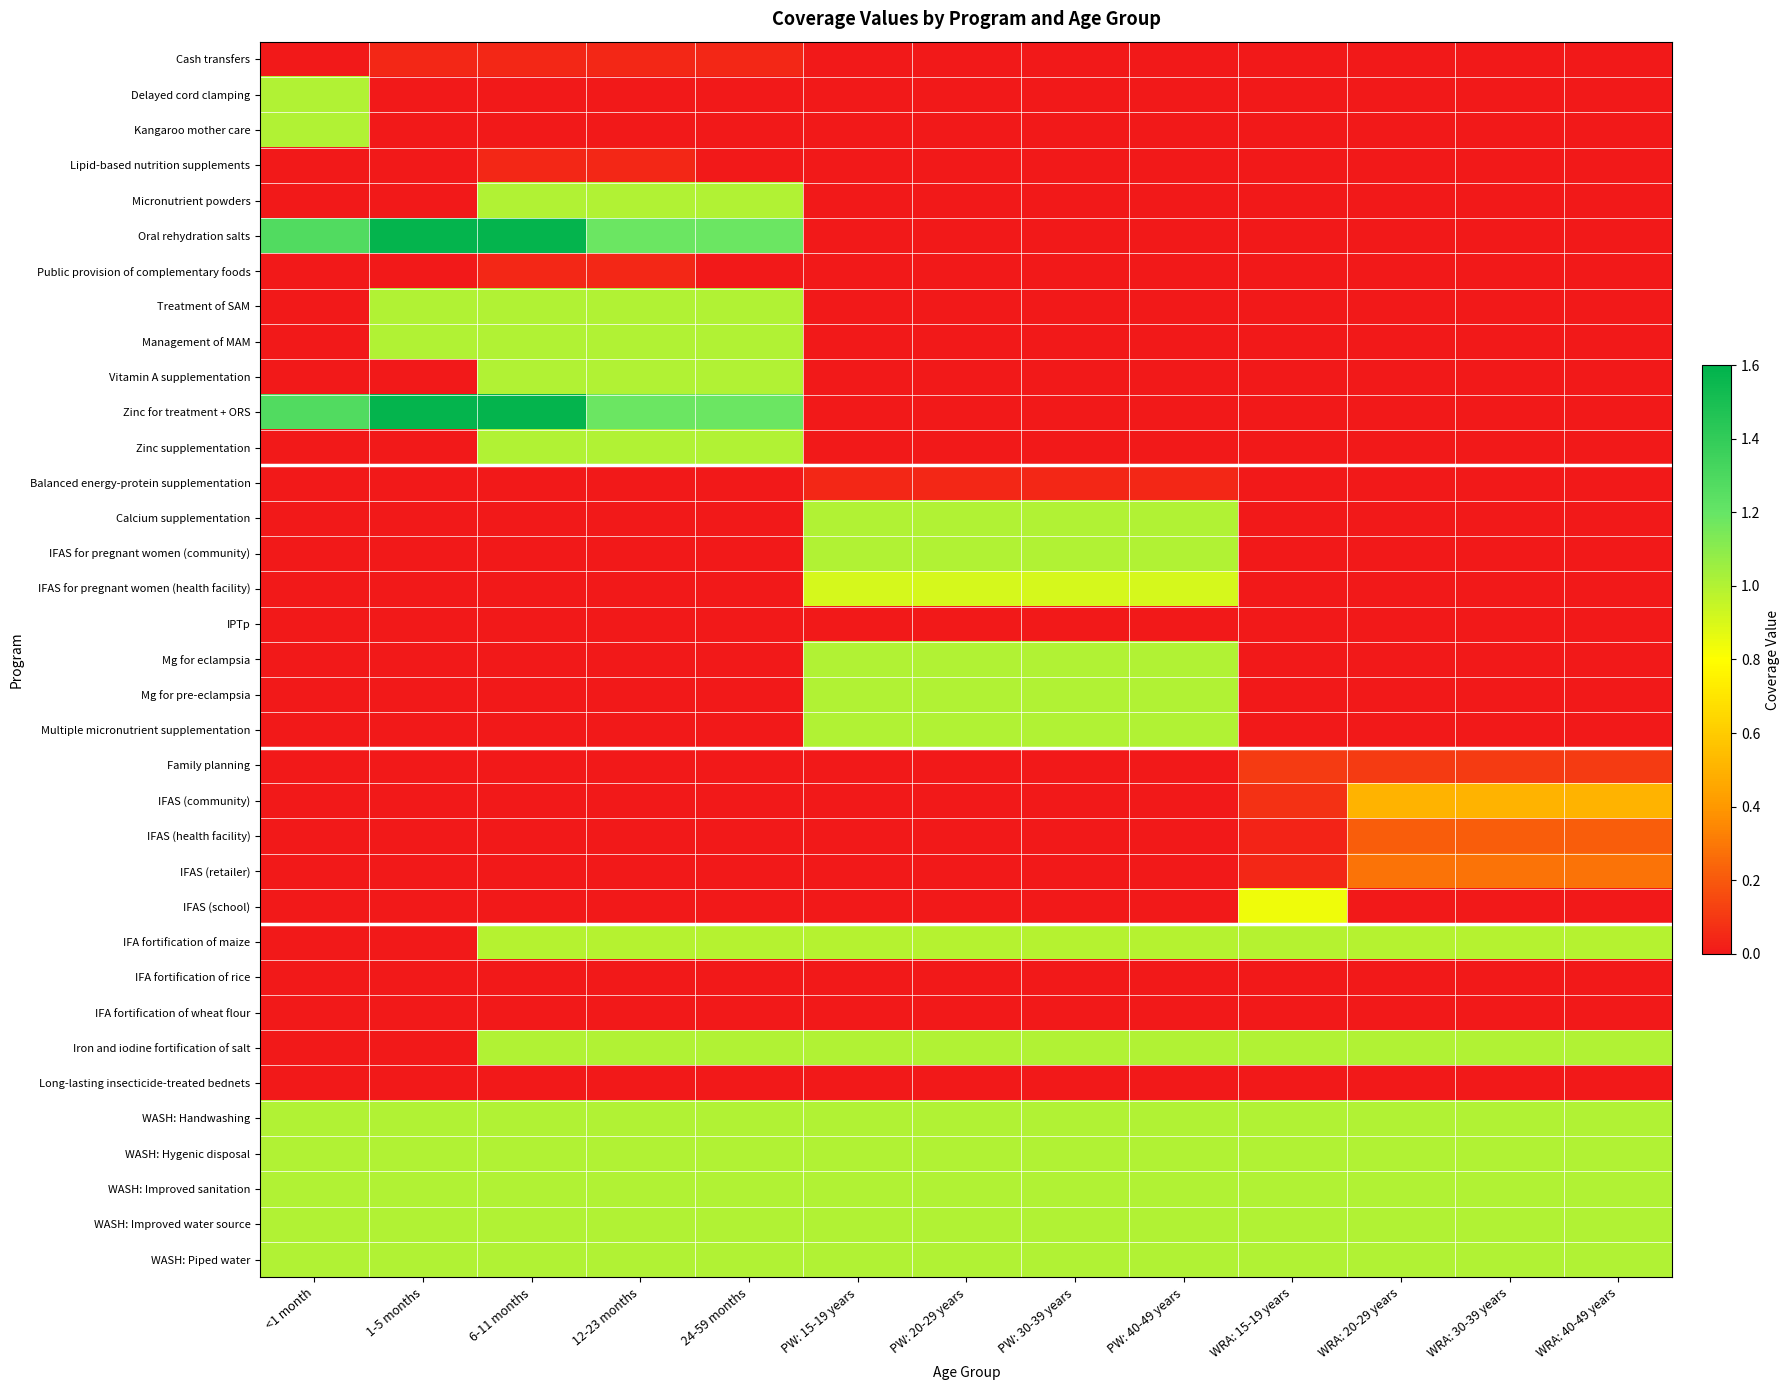

What is the total value across all series at 6-11 months?

15.3